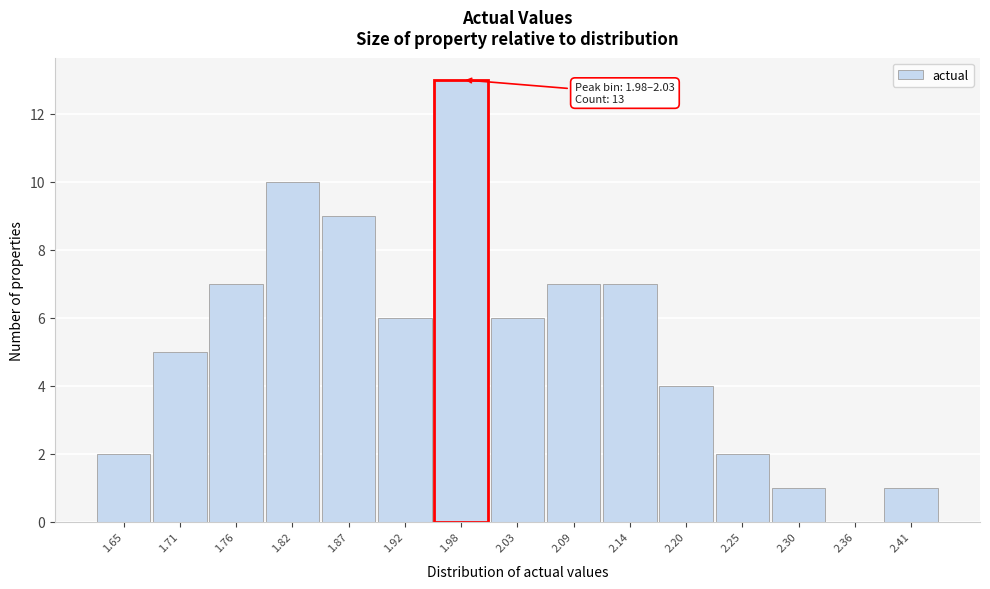

Reading left to right, what are all the values shown in this chart?

1.65=2	1.71=5	1.76=7	1.82=10	1.87=9	1.92=6	1.98=13	2.03=6	2.09=7	2.14=7	2.20=4	2.25=2	2.30=1	2.36=0	2.41=1